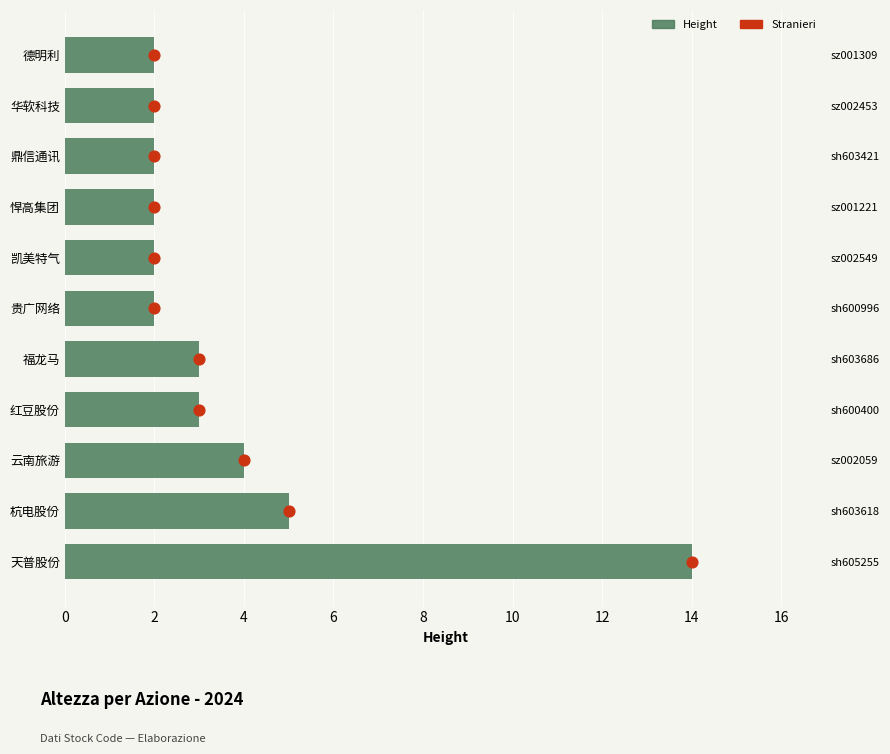

Is the value of Stranieri at 14 greater than the value of Height at 10?

Yes